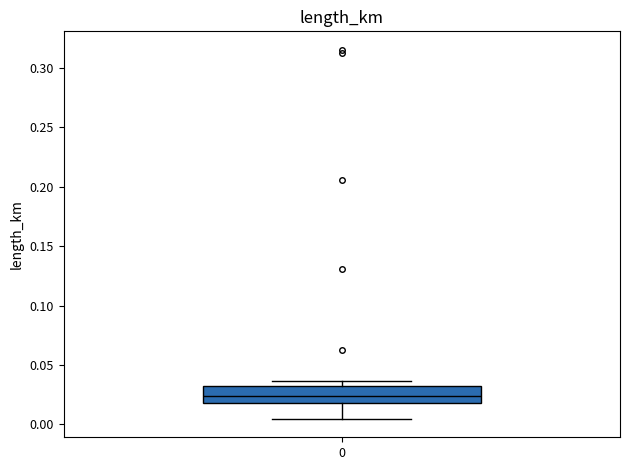

Where is the upper edge of the box at x = 0 on the y-axis? The values are not printed on the chart, so give them approximately, as read against the axis.

0.030